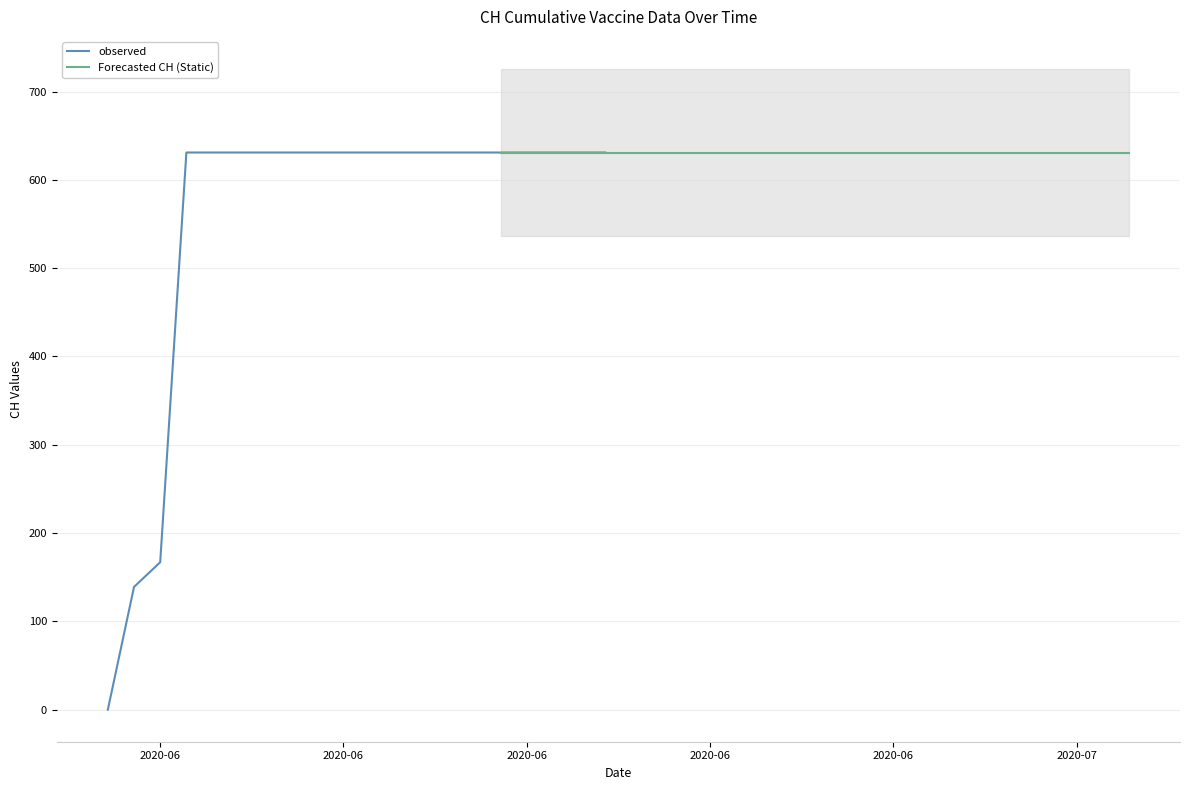

Which has a higher value, 2020-06-27 or 2020-06-21?

2020-06-27